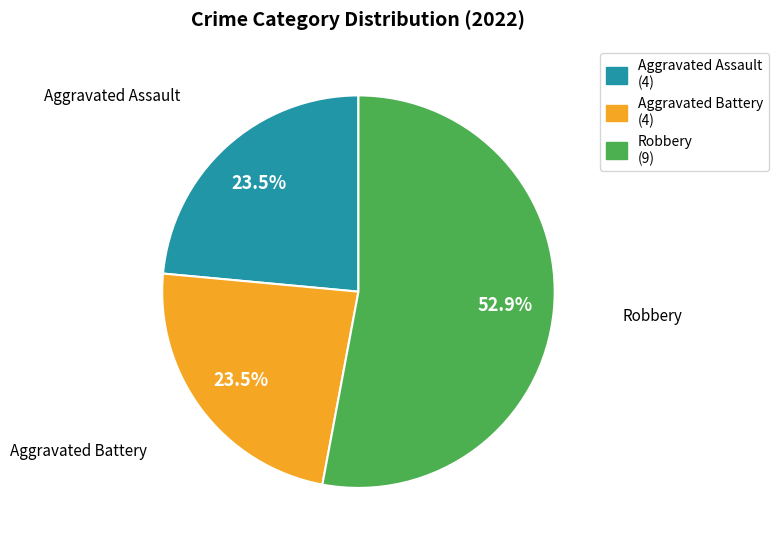

Which has a higher value, Aggravated Assault (4) or Robbery (9)?

Robbery (9)